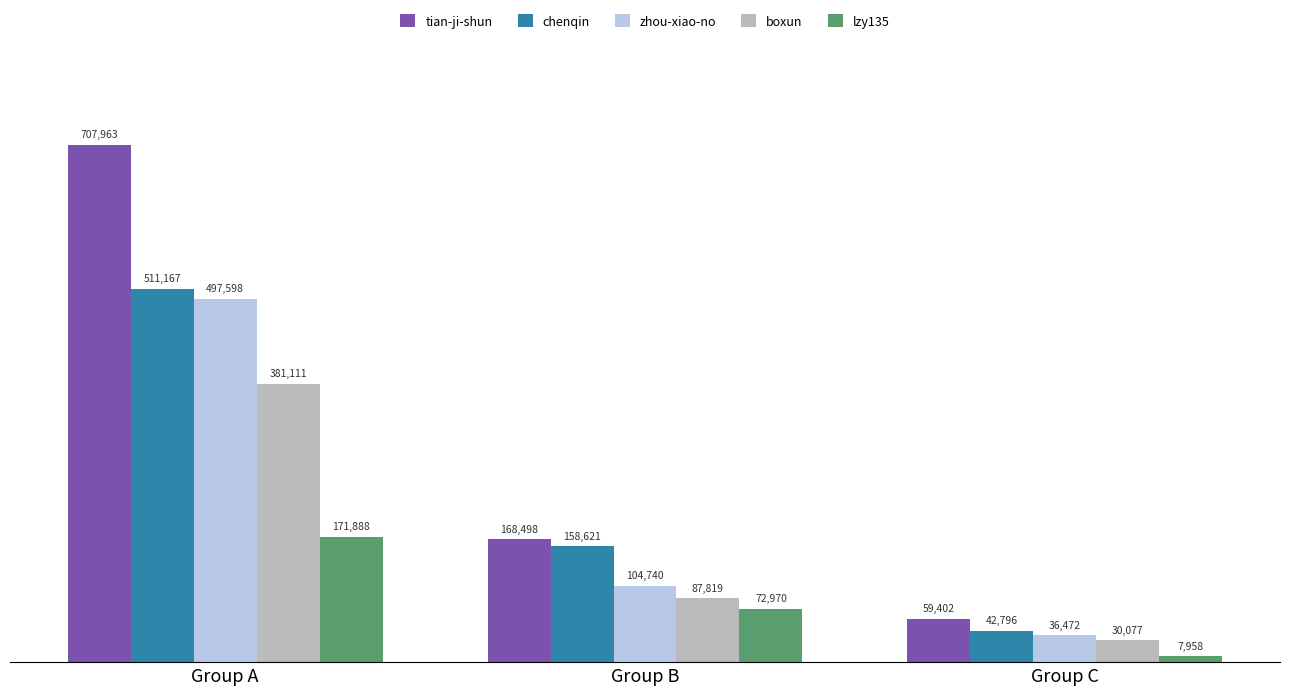

Which series has the largest range (max minus min)?

tian-ji-shun